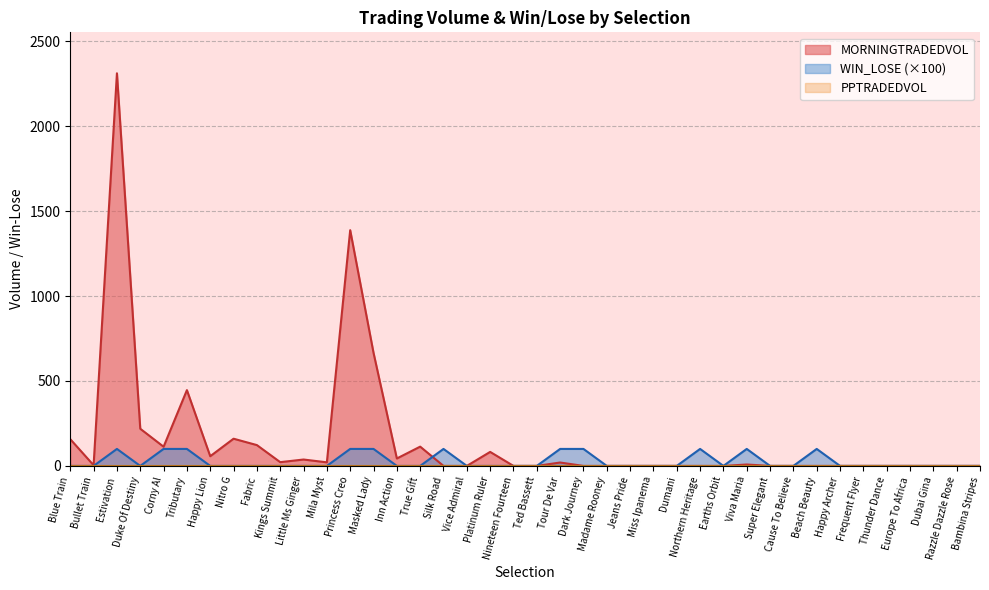

What is the value of the MORNINGTRADEDVOL point at the 19th from the left?

82.5